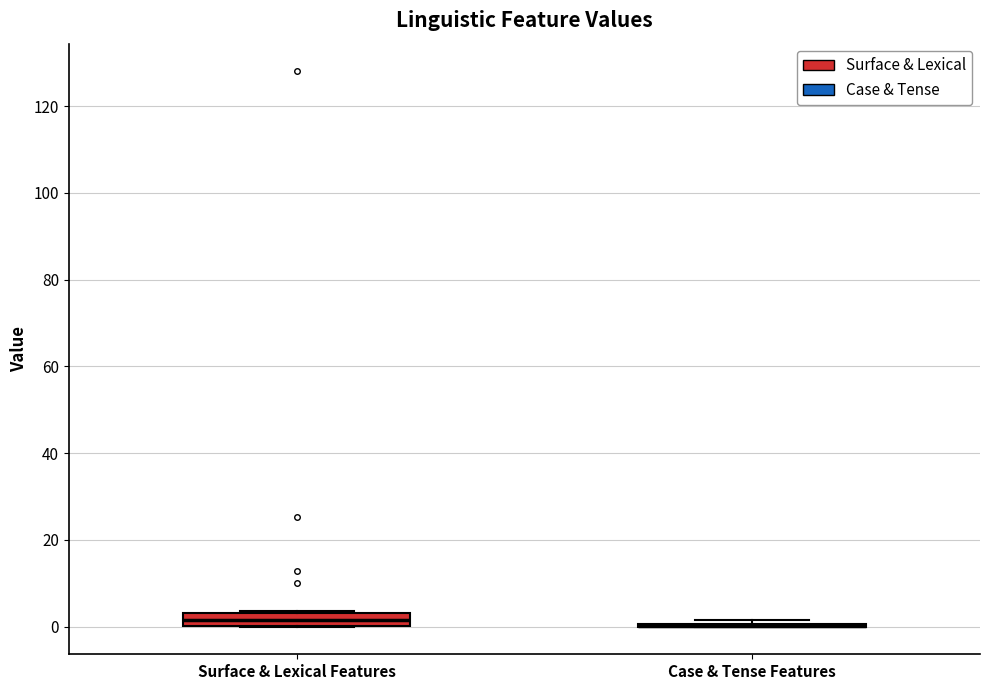

Reading left to right, read every box against the y-axis: the position of its median line, the range the box covers, and the ends of its whiskers. The values are not printed on the chart, so give them approximately, as read against the axis.

Surface & Lexical Features: median 2, box 0 to 4, whiskers 0 to 4
Case & Tense Features: box collapsed to a line at 0, whiskers 0 to 2